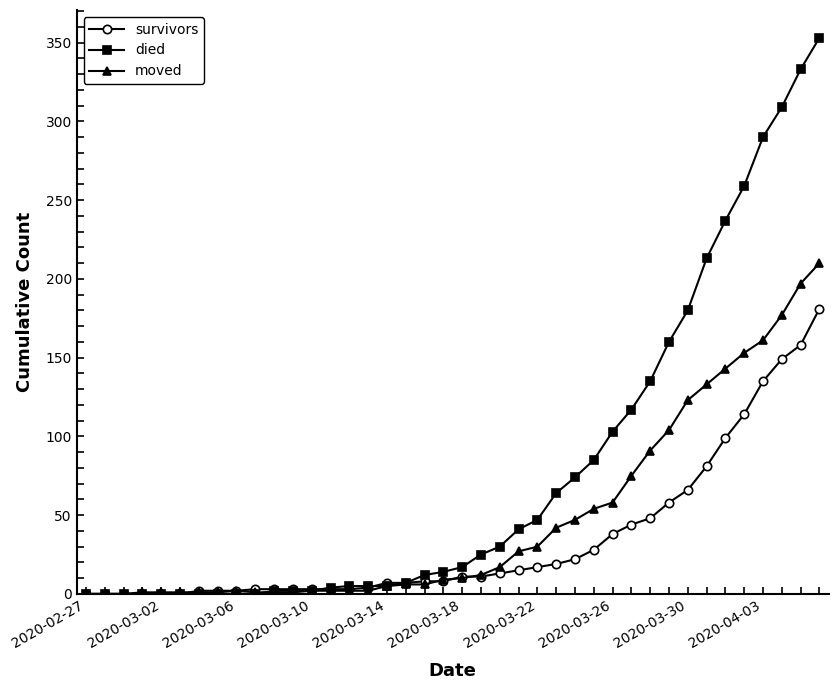

List the series in order of their overall mean, lowest first.

survivors, moved, died